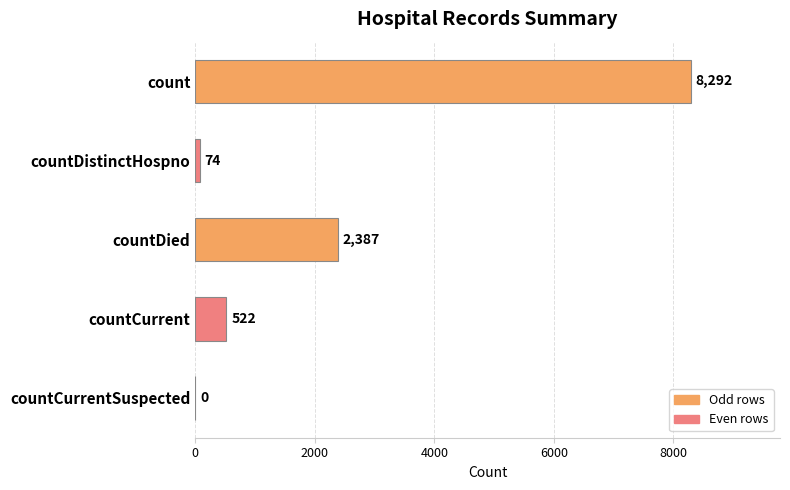

Are the bars horizontal?

Yes